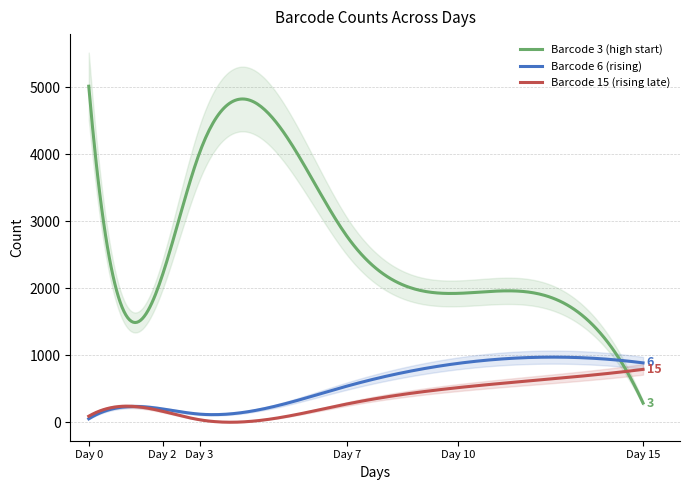

At which label does Barcode 3 (high start) reach its peak?

Day 0